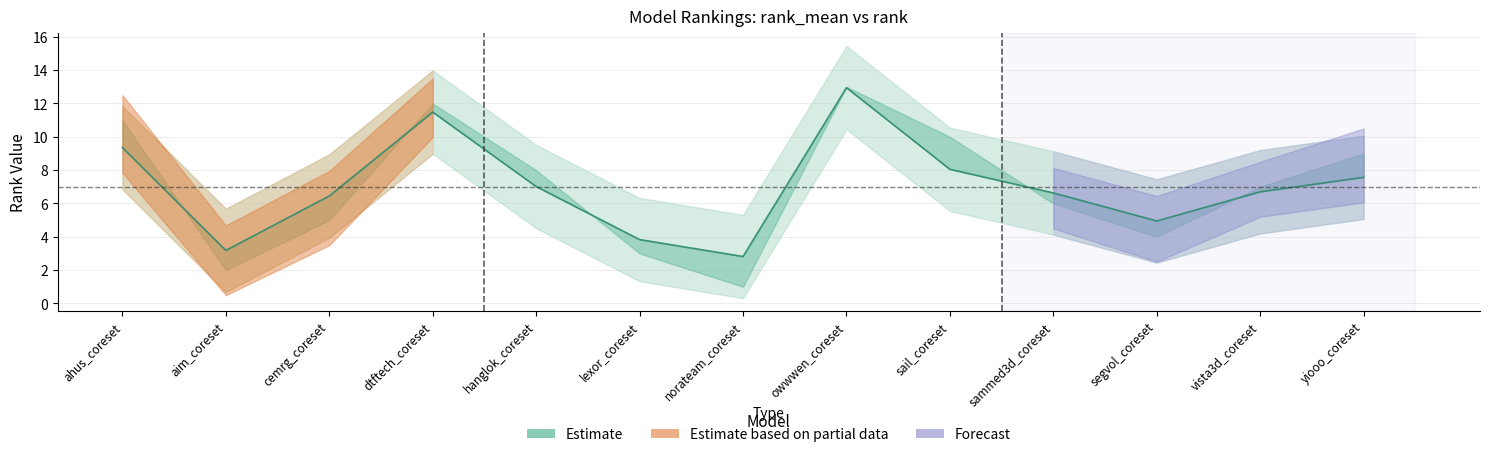

Where does the data first go above 6?

ahus_coreset